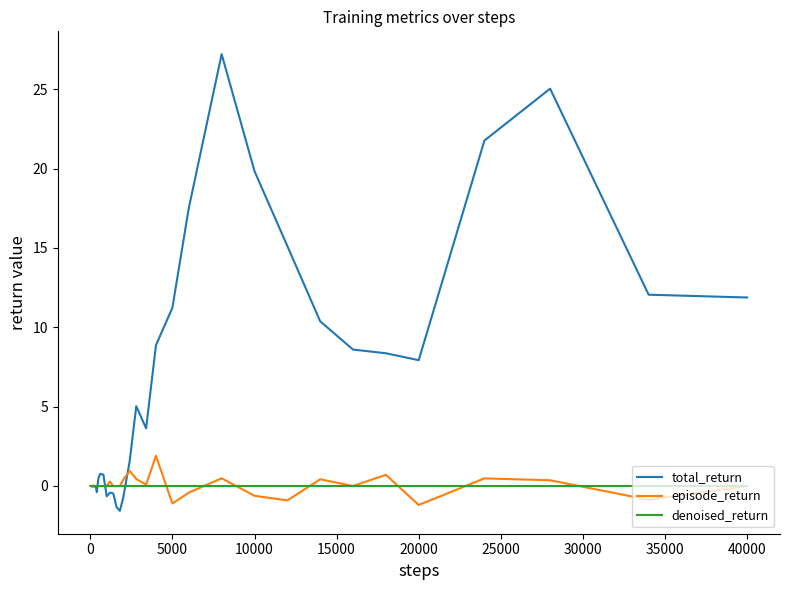

What is the greatest value displayed?

27.2